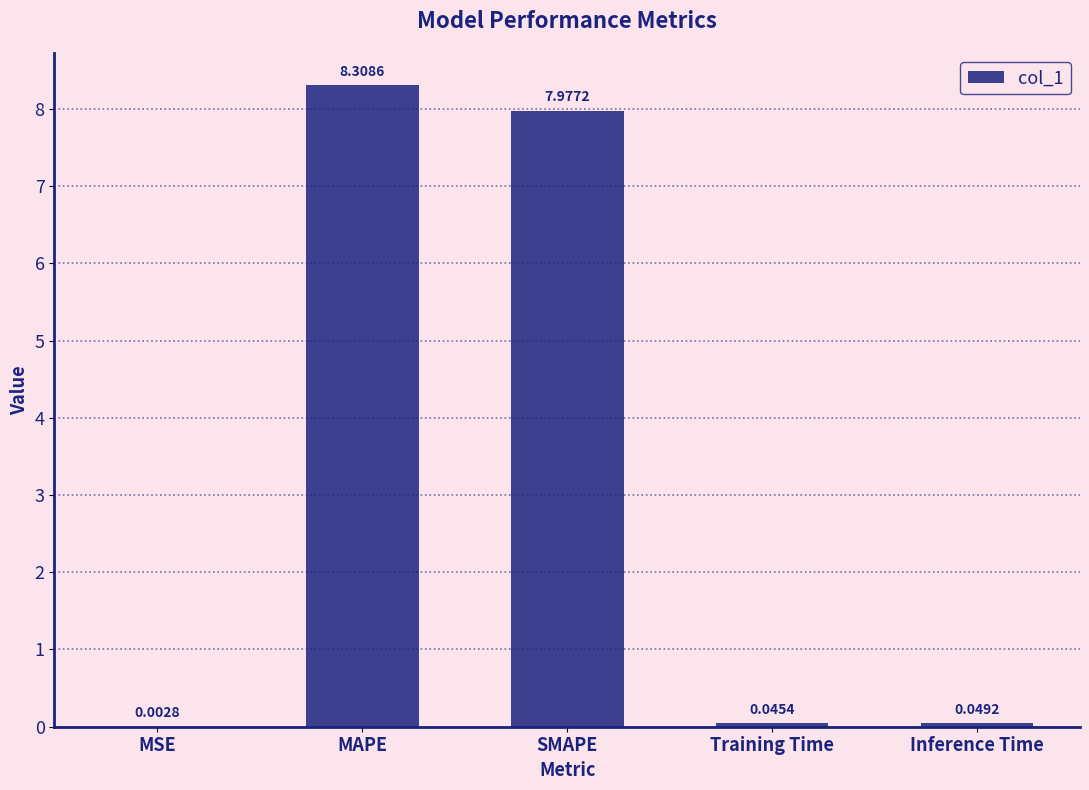

Where is the data nearest to the value 4?

Inference Time